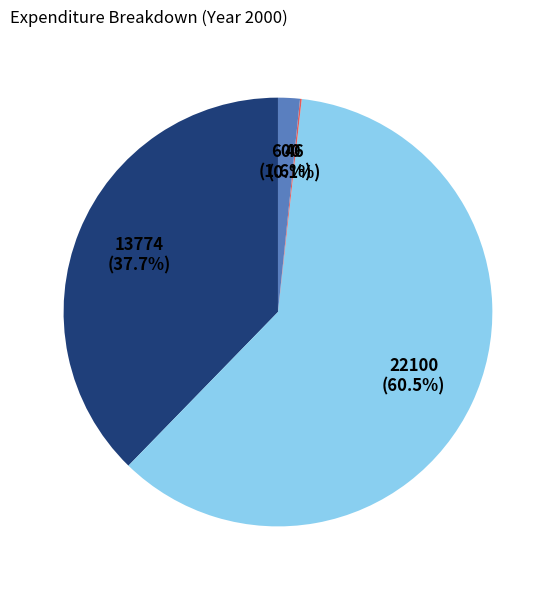

Does any single category account for the majority?

Yes